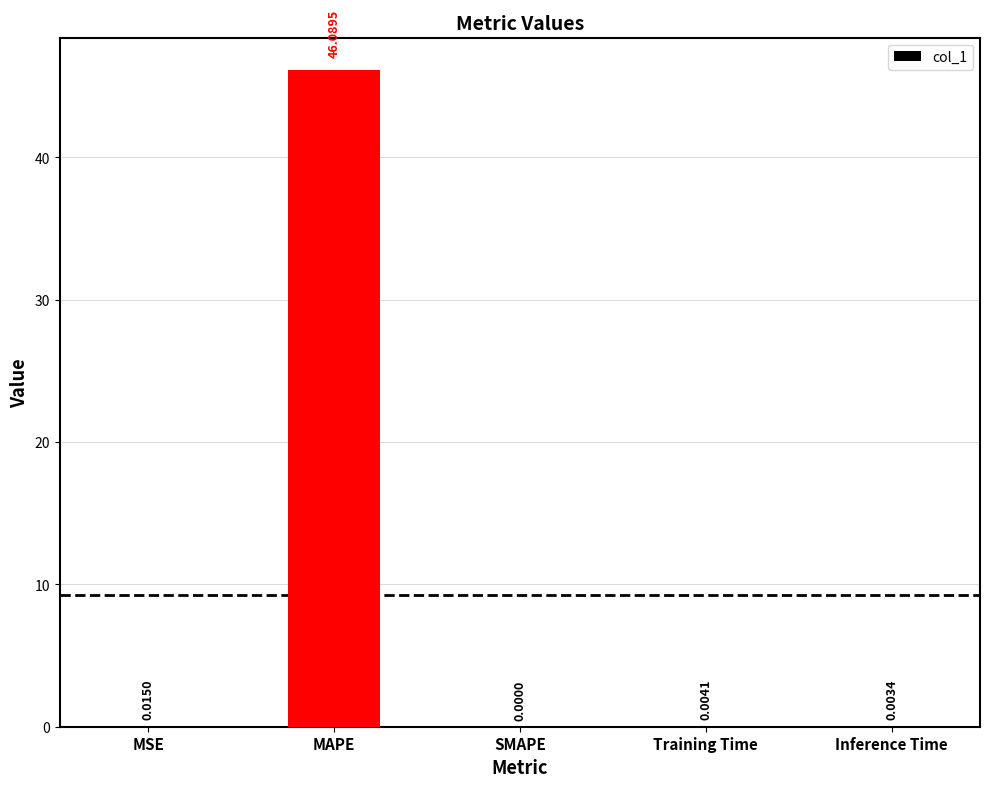

At which category does the chart reach its peak across all series?

MAPE